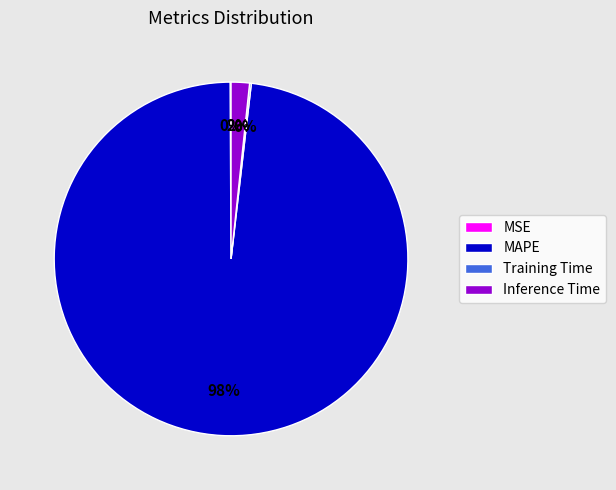

To the nearest percent, what is the difference between the largest and smallest slice percentages?

98%